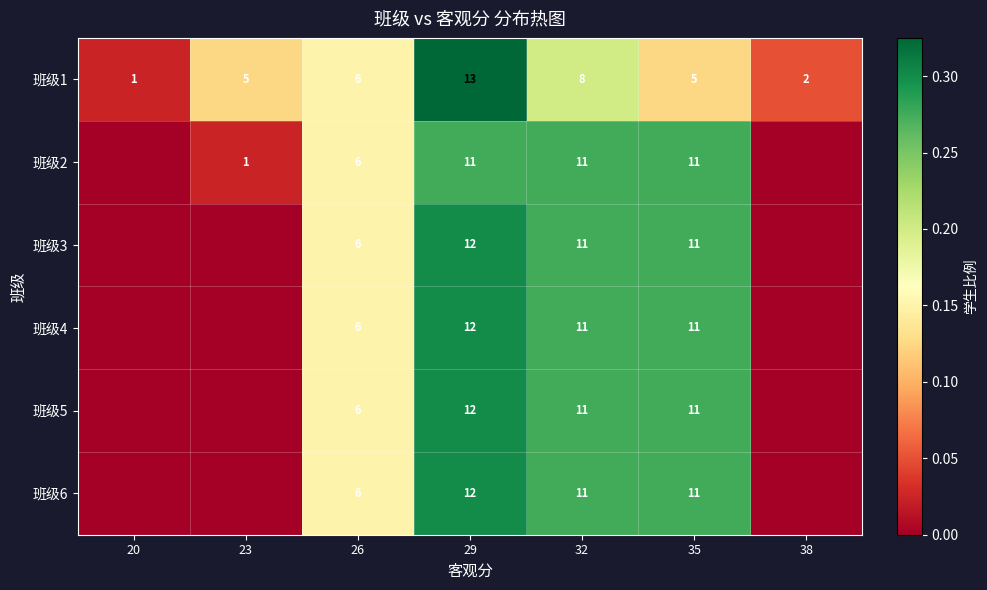

What is the sum of the 班级5 values at 35 and 32?

22